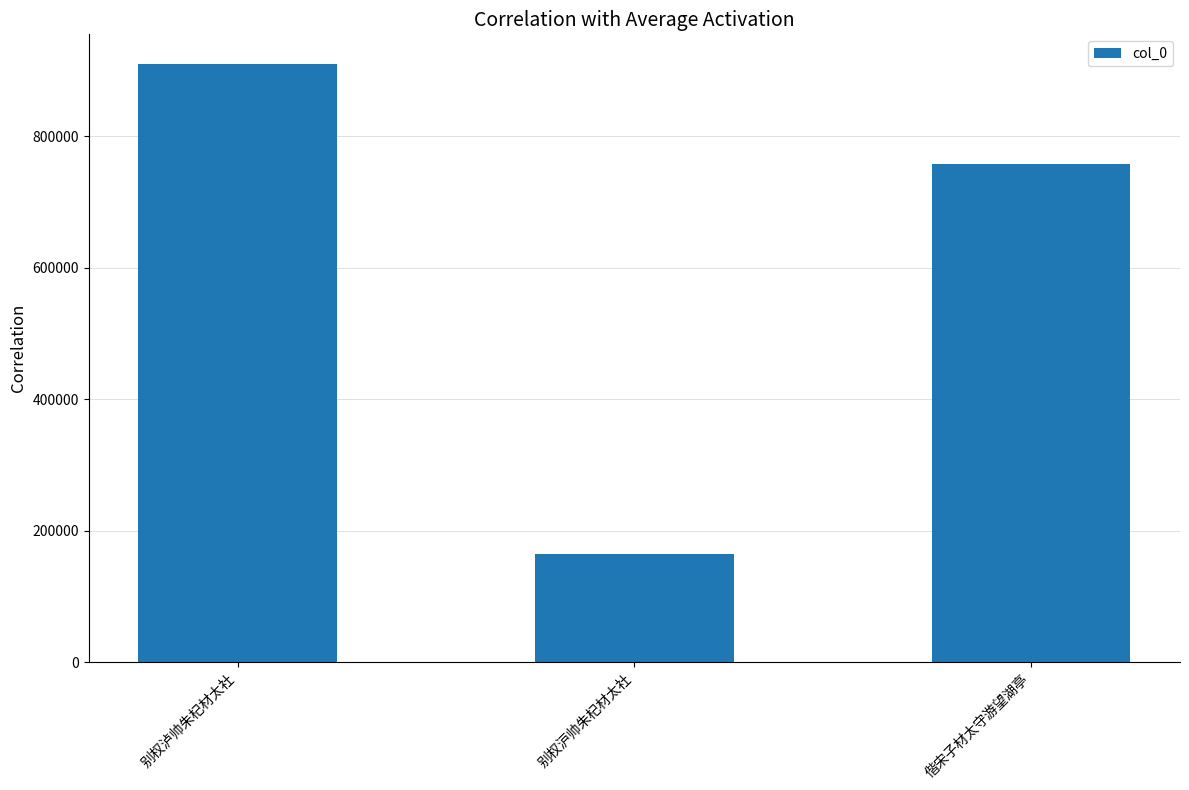

Reading left to right, list all the values displayed in this chart.

别权泸帅朱杞材太社=909132	别权沪帅朱杞材太社=164156	偕宋子材太守游望湖亭=757130